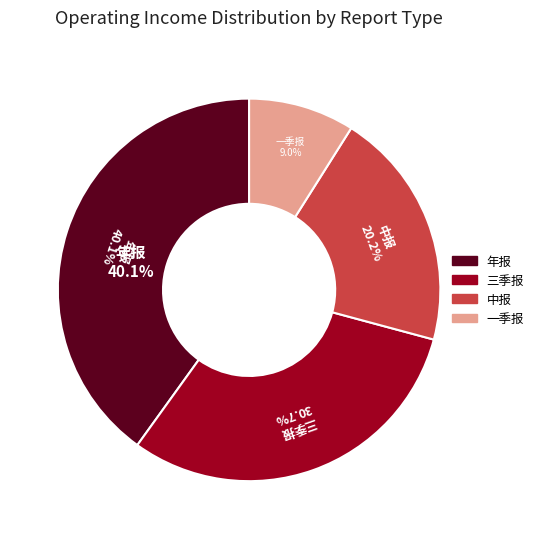

What is the ratio of the value at 中报 to the value at 一季报?

2.3